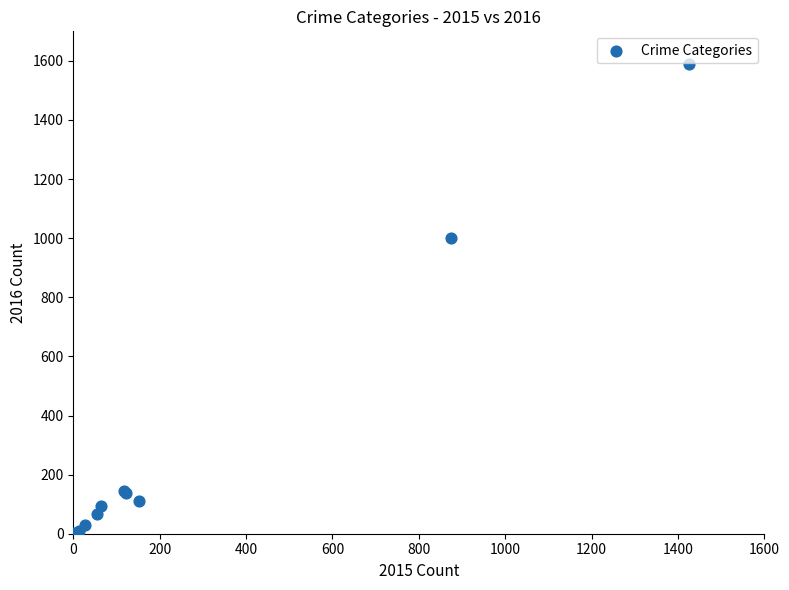

What Y value in the scatter plot is closest to 796?

999